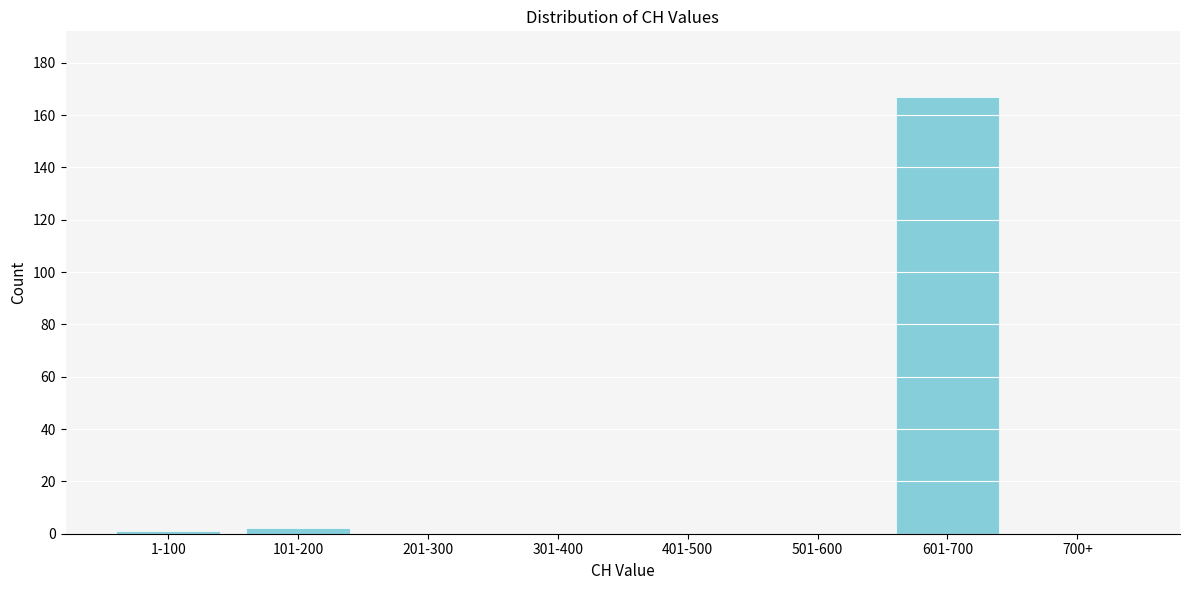

Reading right to left, what are all the values shown in this chart?

700+=0	601-700=167	501-600=0	401-500=0	301-400=0	201-300=0	101-200=2	1-100=1